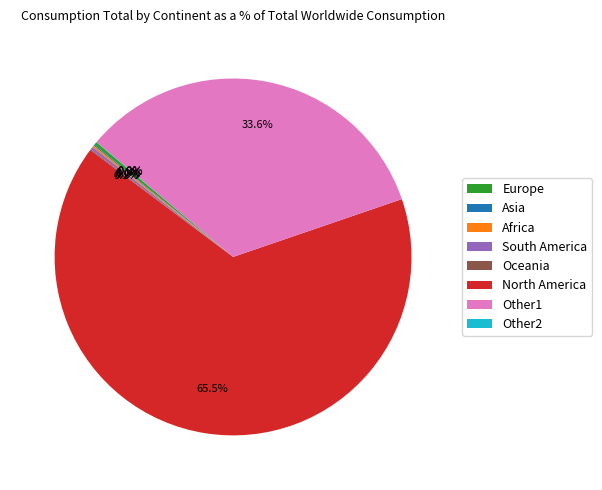

Between Europe and North America, which is larger?

North America